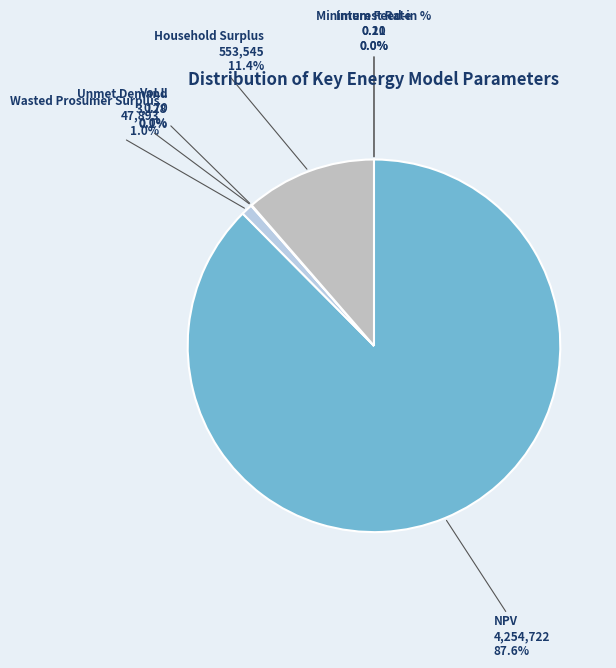

True or false: Household Surplus accounts for 11% of the total.

True